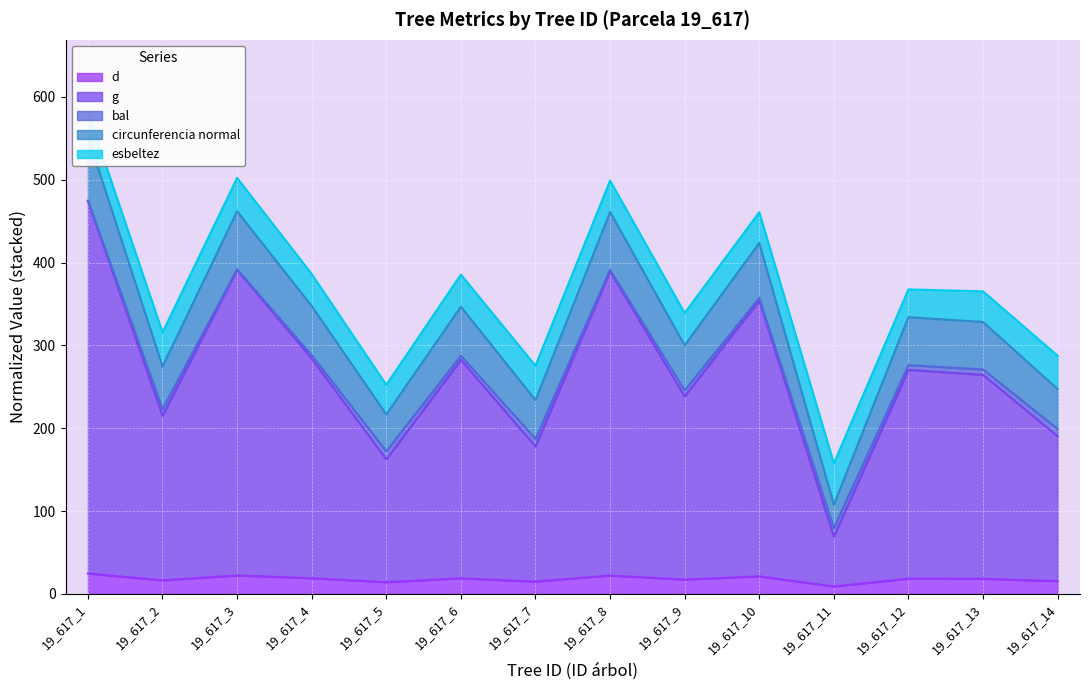

The circunferencia normal series shows 552.1 at 19_617_1. True or false?

True